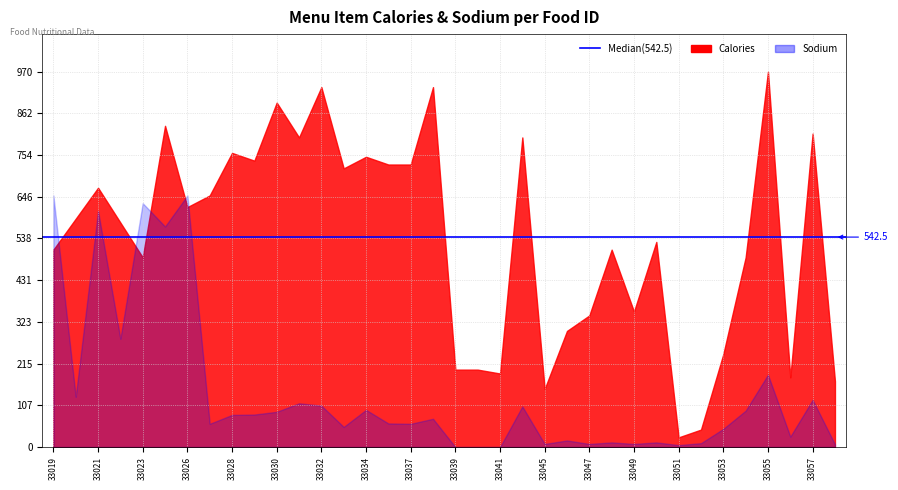

How many values in sodium are above zero?

33